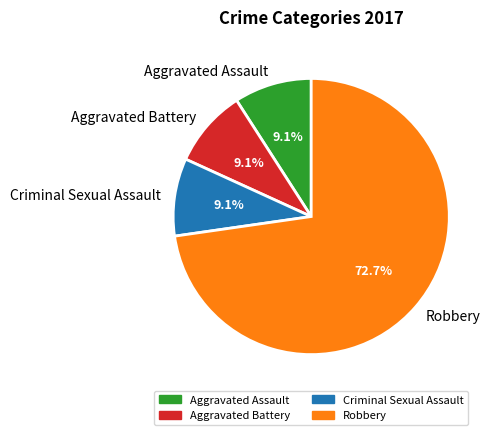

What percentage is the Criminal Sexual Assault slice, to the nearest percent?

9%